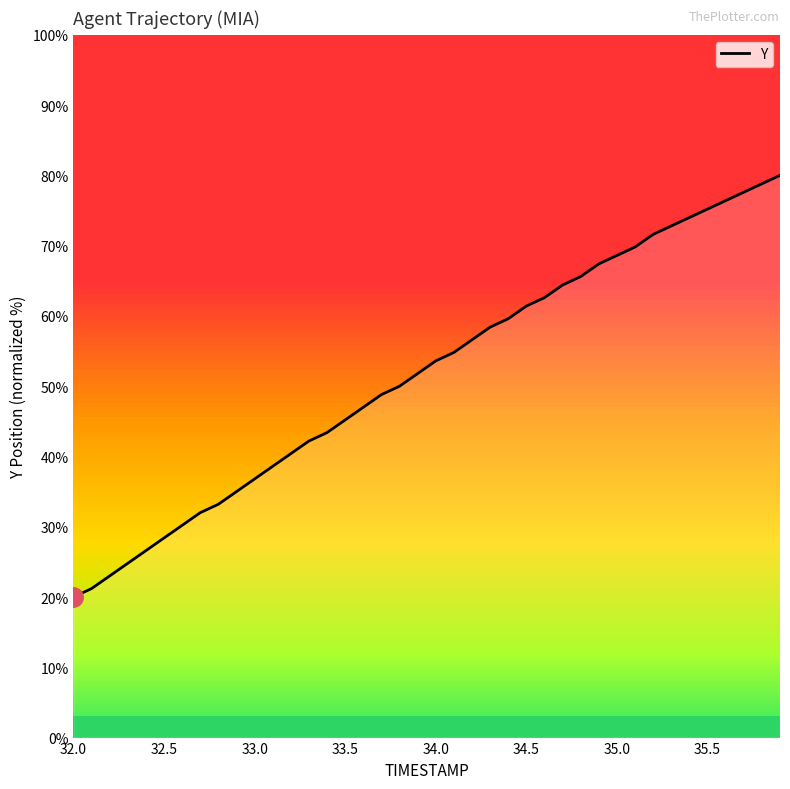

What is the maximum value shown in the chart?

80.0